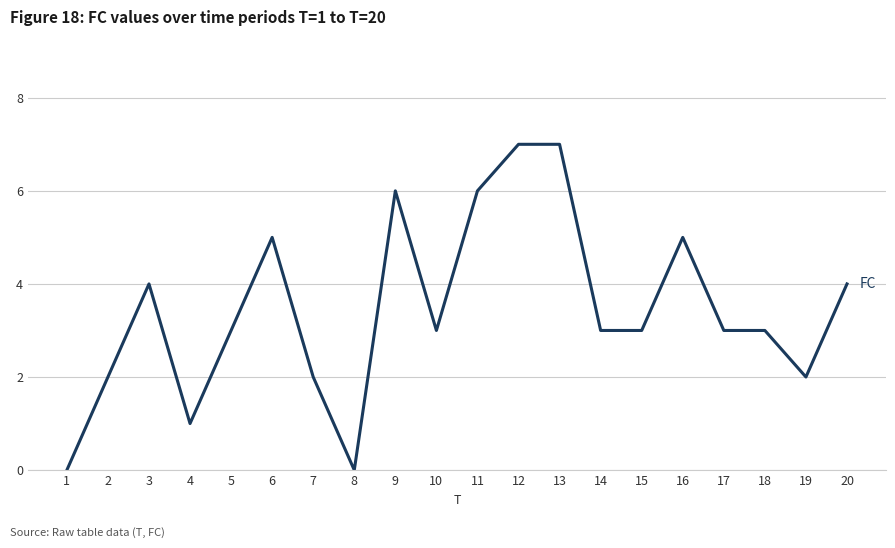

What is the maximum value shown in the chart?

7